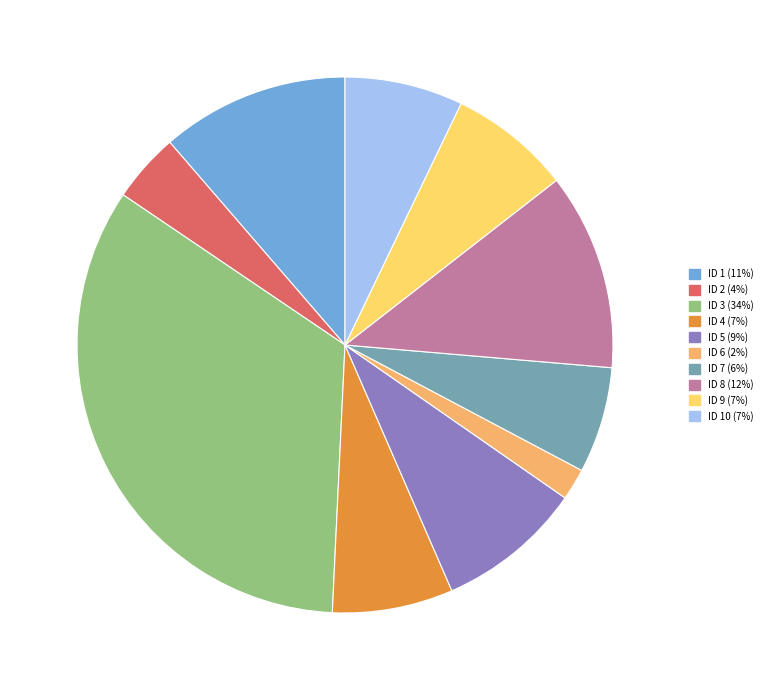

What is the smallest slice in the pie chart?

ID 6 (2%)